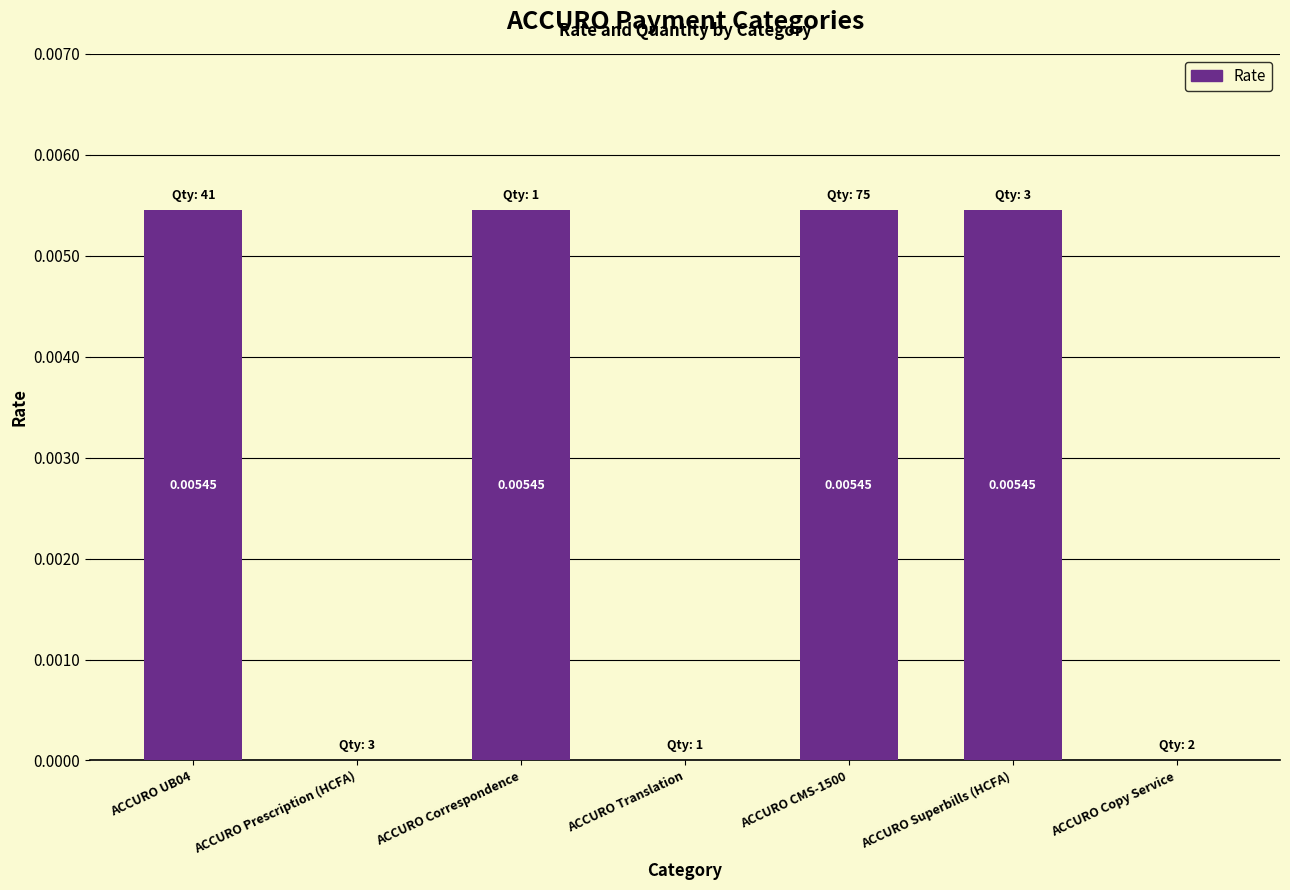

Which has a higher value, ACCURO UB04 or ACCURO Translation?

ACCURO UB04